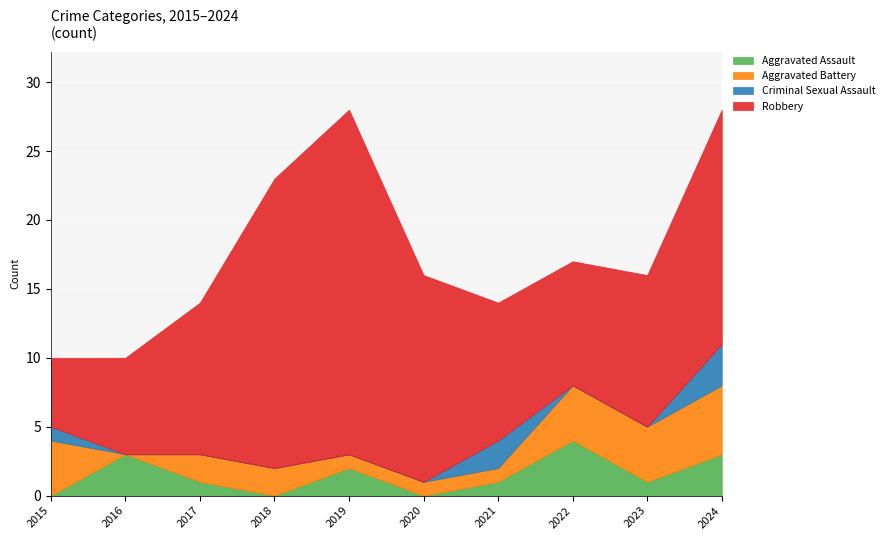

Is the value of Aggravated Assault at 2018 greater than the value of Criminal Sexual Assault at 2023?

No